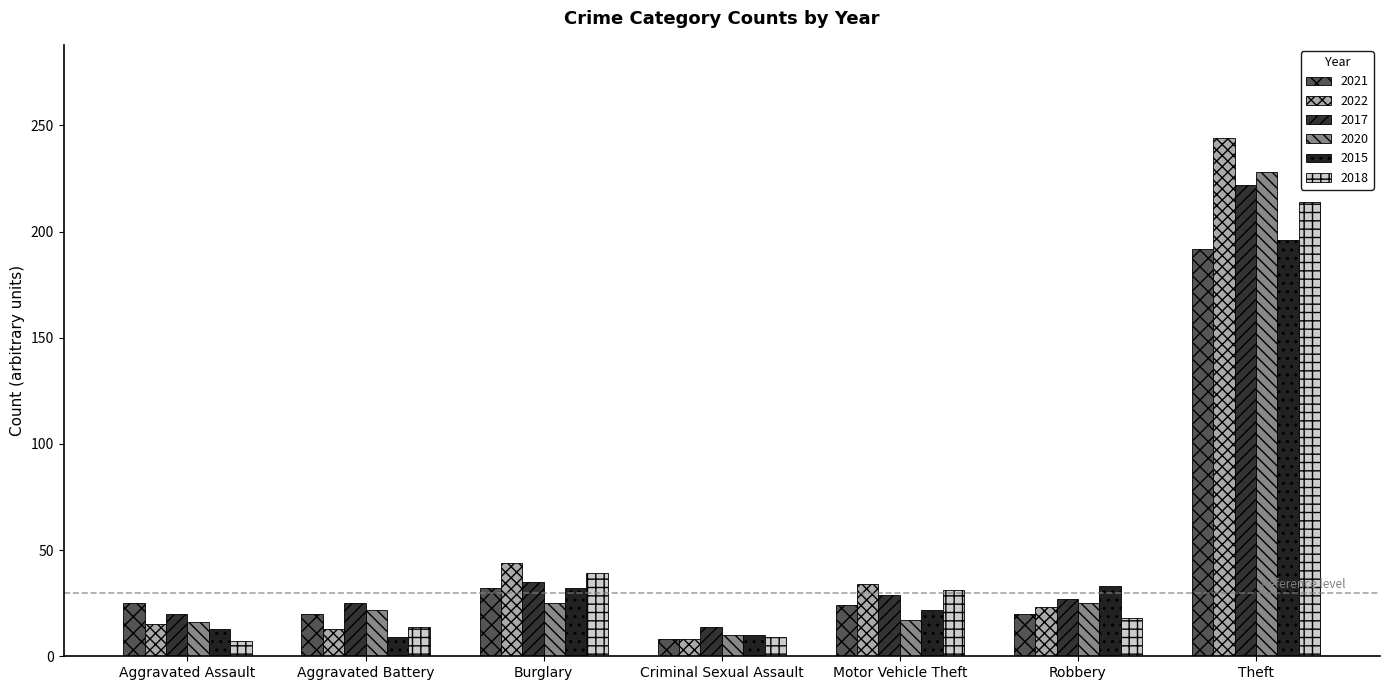

What is the difference between the 2020 values at Burglary and Criminal Sexual Assault?

15